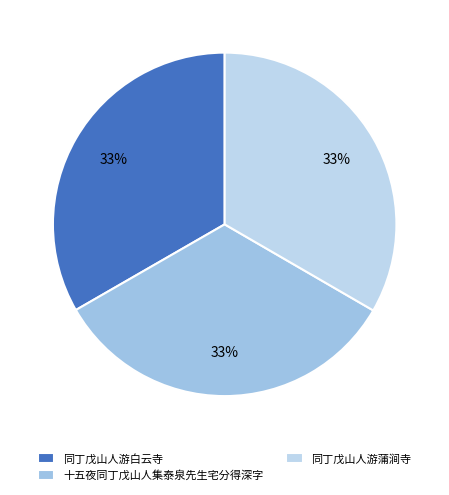

Rank the categories by value from highest to lowest.

同丁戊山人游蒲涧寺, 十五夜同丁戊山人集泰泉先生宅分得深字, 同丁戊山人游白云寺